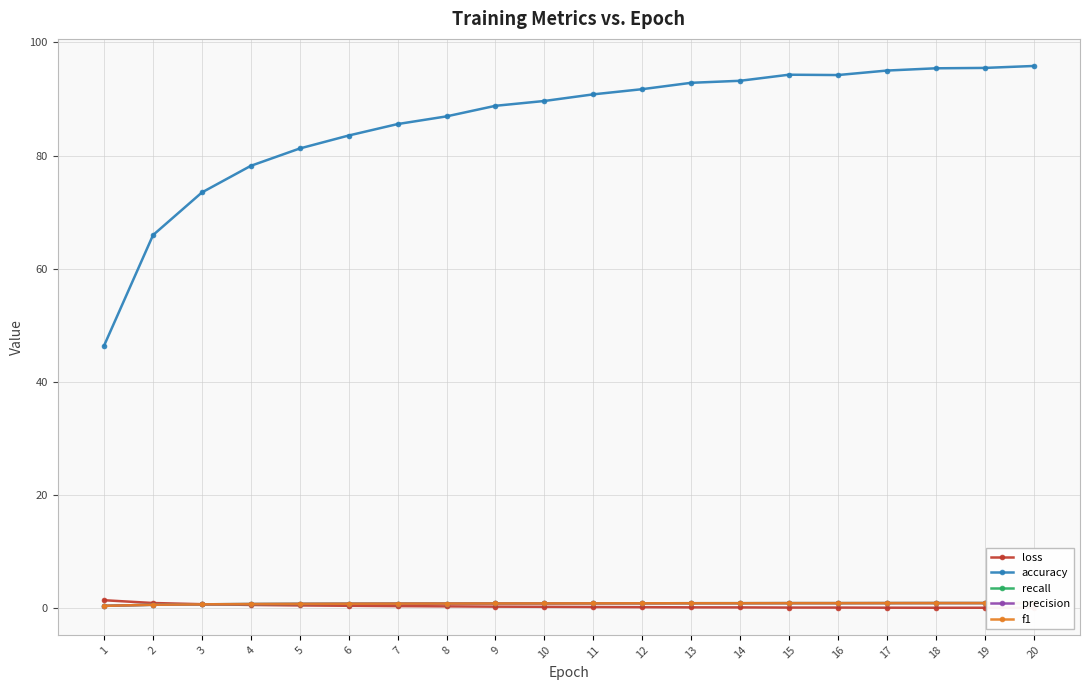

True or false: accuracy and recall cross at least once.

False